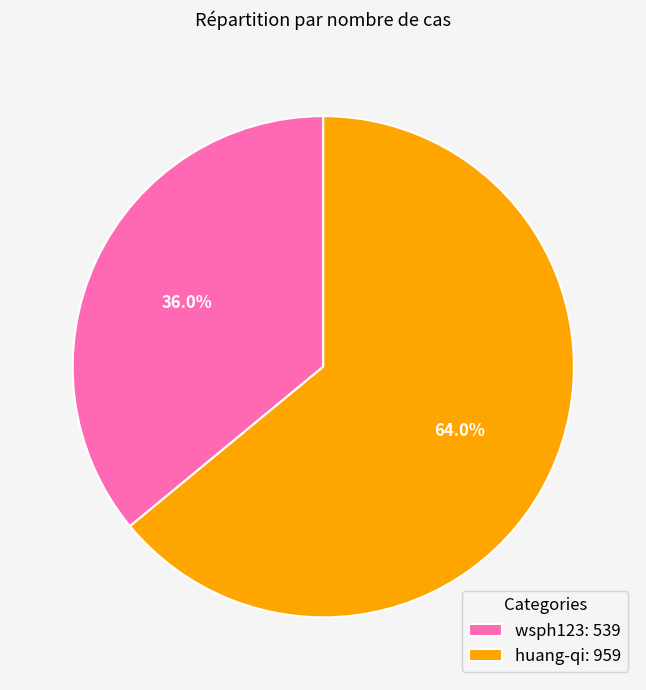

To the nearest percent, what is the difference between the huang-qi and wsph123 slice percentages?

28%